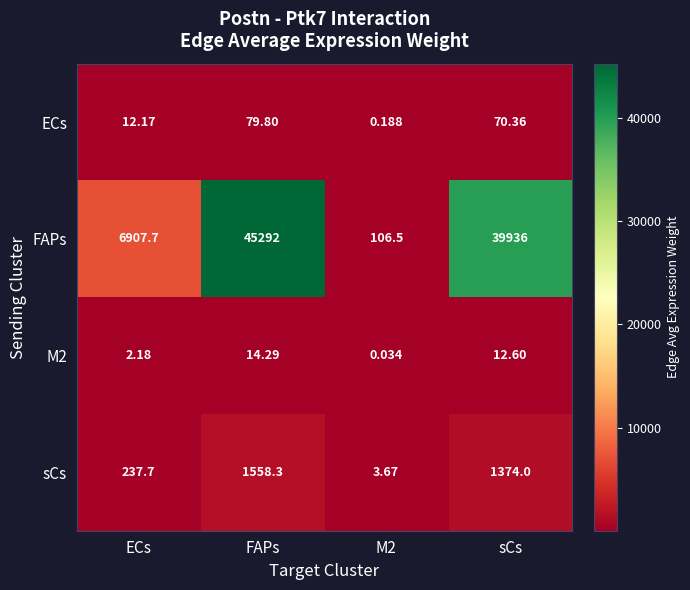

Which category has the lowest value across all series?

M2